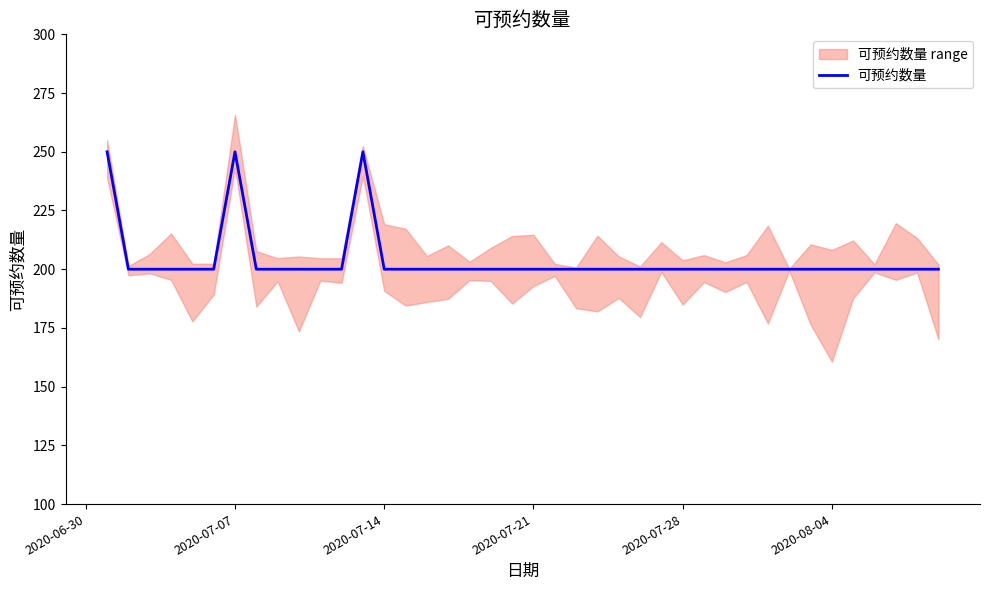

What is the highest value of the 可预约数量 series?

250